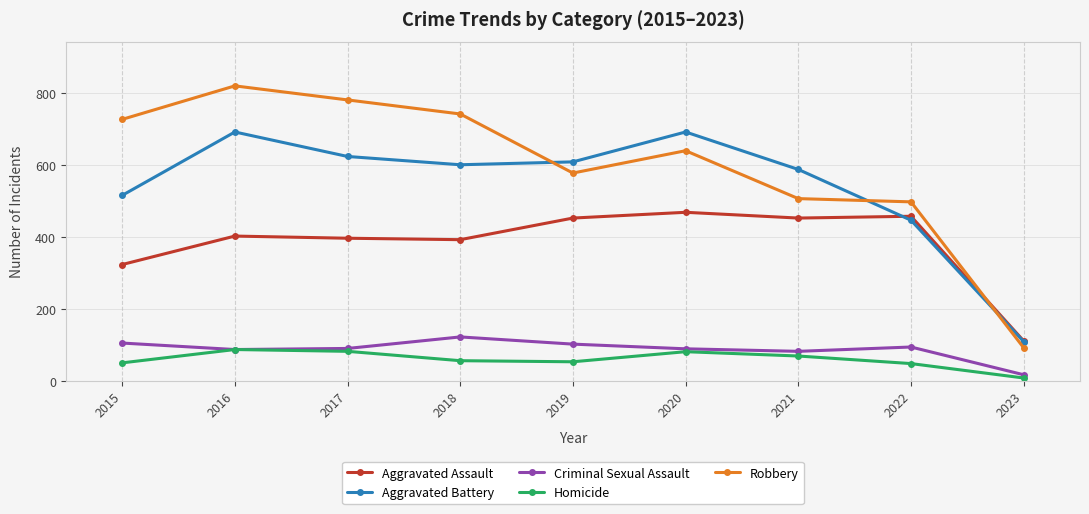

List the series in order of their peak value, lowest first.

Homicide, Criminal Sexual Assault, Aggravated Assault, Aggravated Battery, Robbery